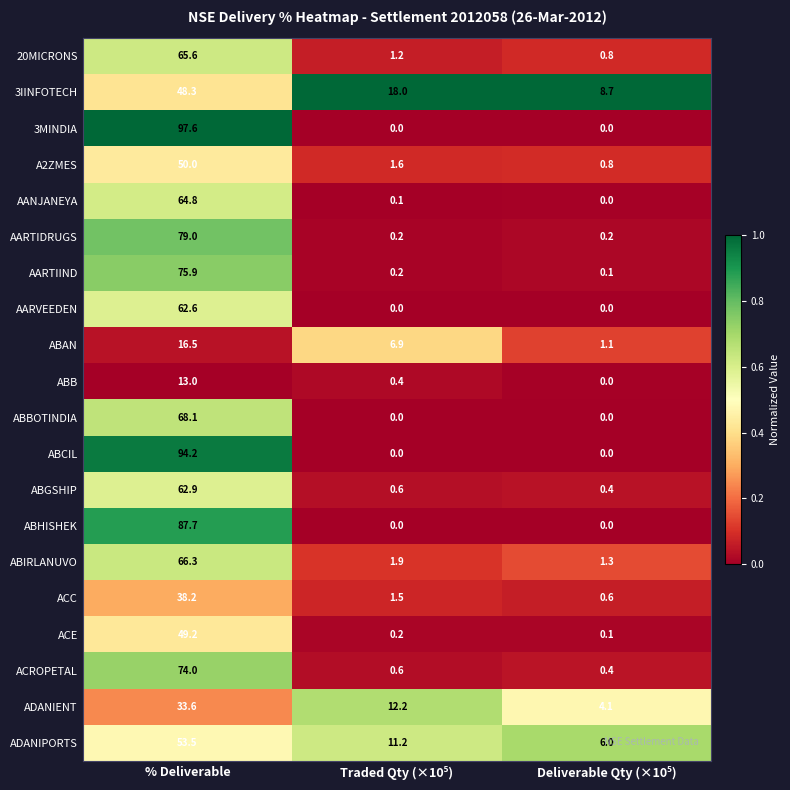

Is it true that A2ZMES equals 50.0 at % Deliverable?

True